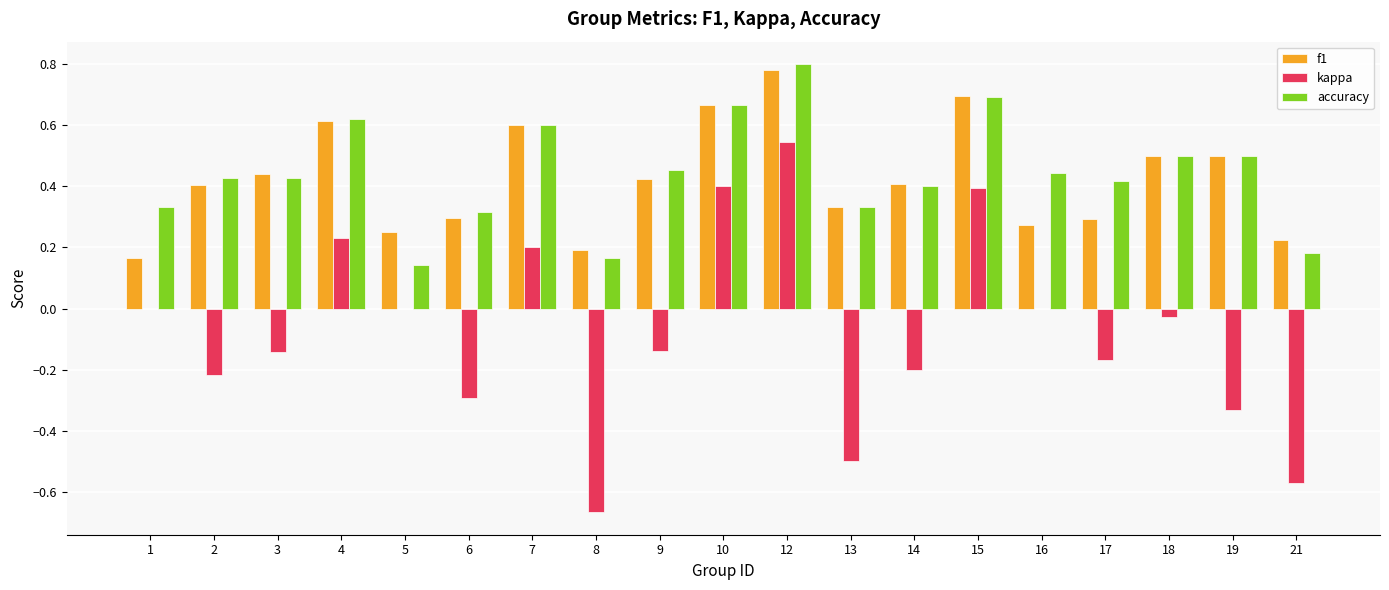

True or false: kappa has a value of 0.5 at 12.

True